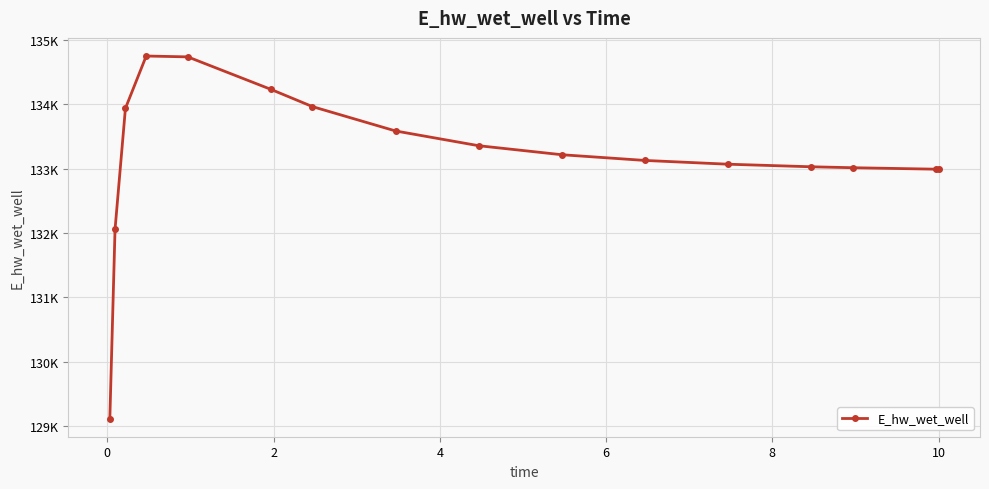

Does the chart have visible grid lines?

Yes